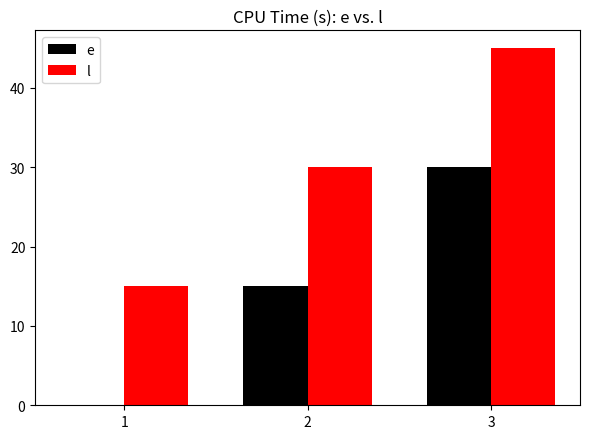

Reading right to left, what are all the values shown in this chart?

e: 30	15	0
l: 45	30	15